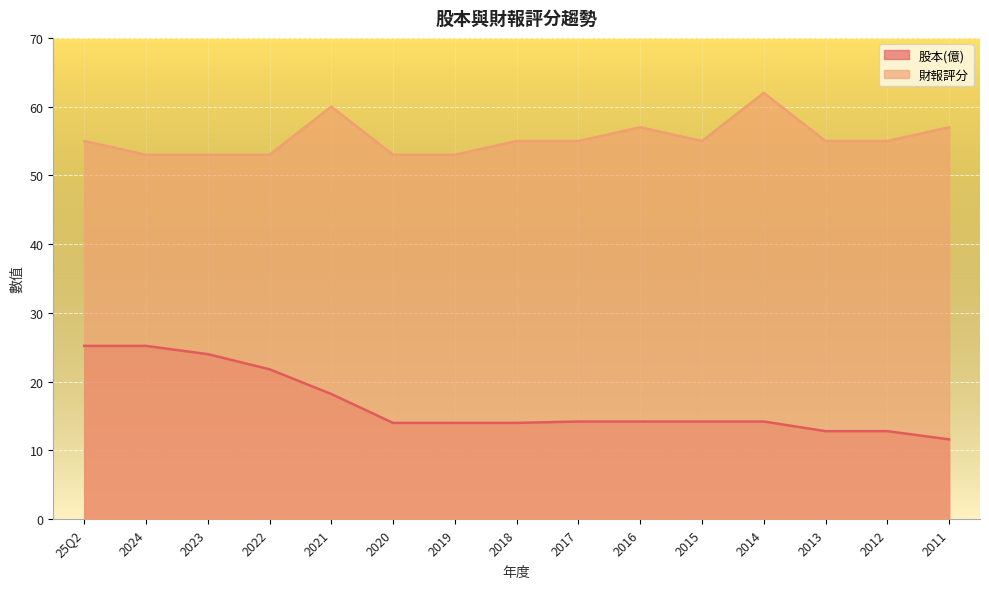

How many lines are shown in the chart?

2